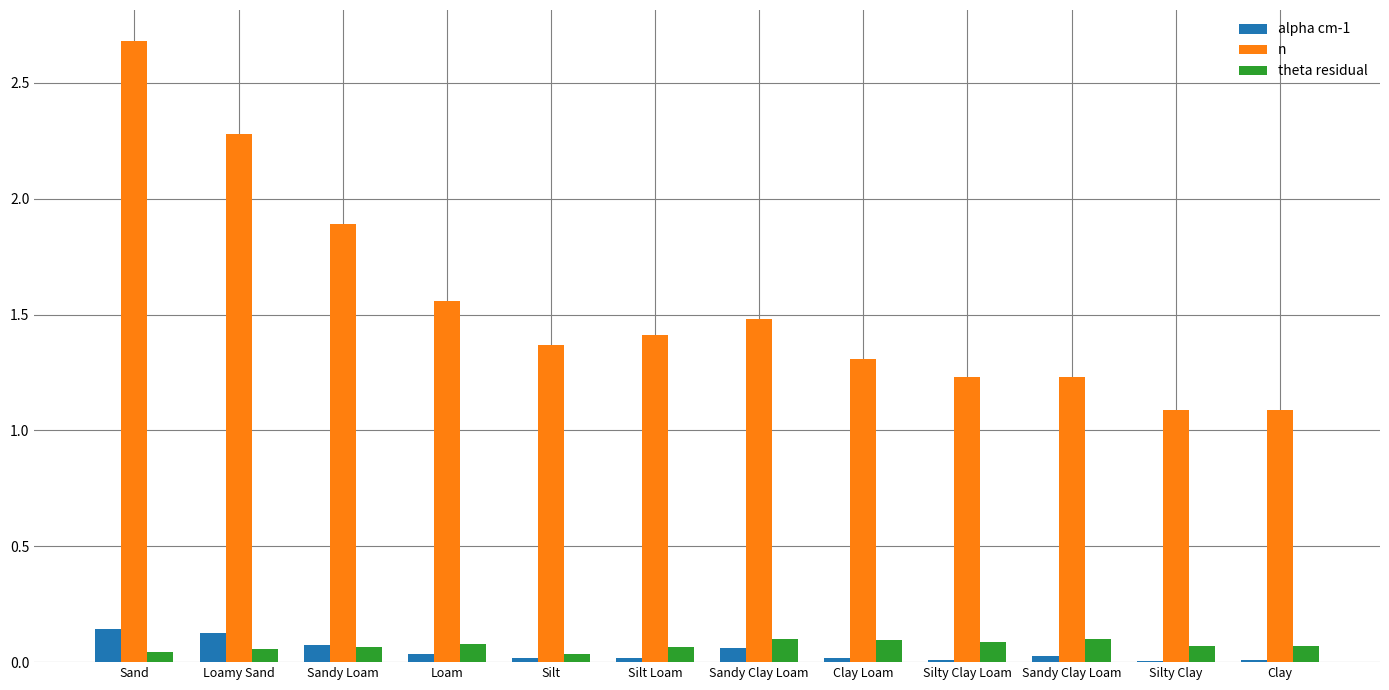

What are all the series names shown in the legend?

alpha cm-1, n, theta residual